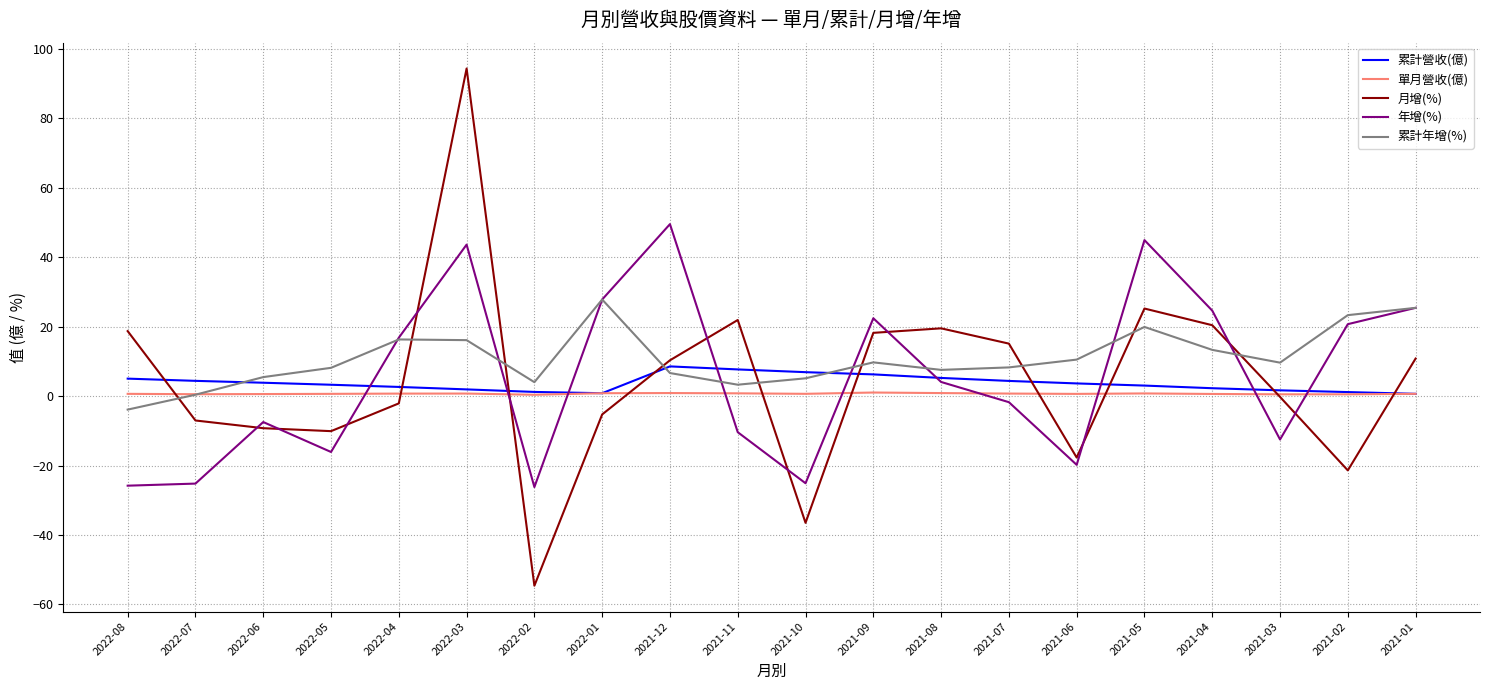

The value of 單月營收(億) at 2021-03 is 0.5. True or false?

True